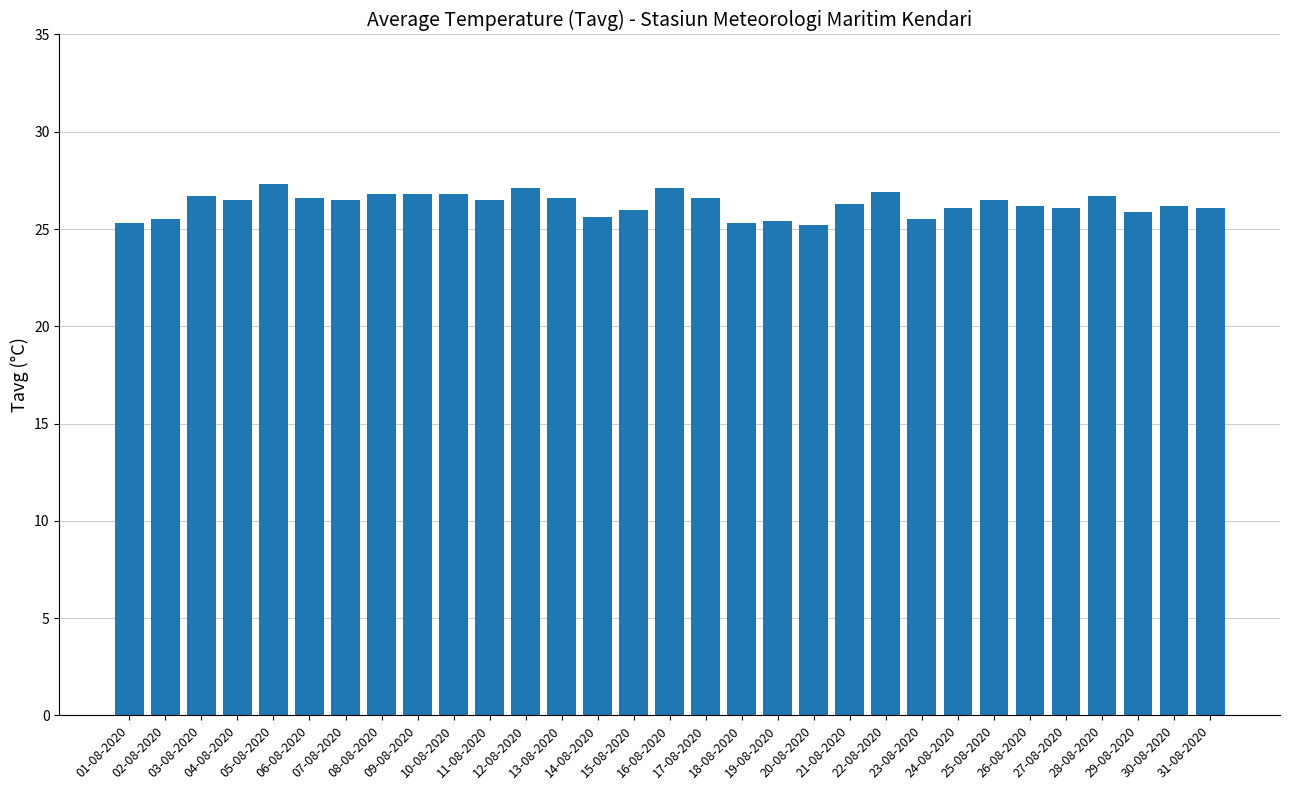

Which has a higher value, 28-08-2020 or 18-08-2020?

28-08-2020